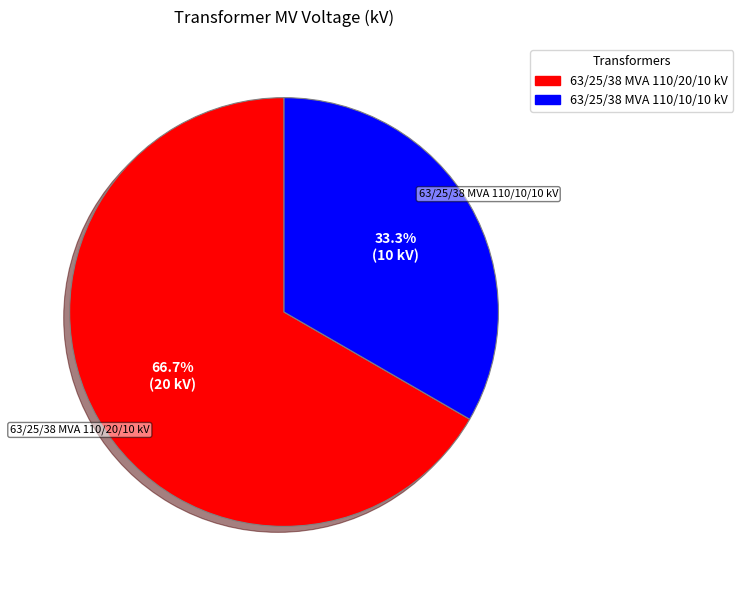

Is the sum of 63/25/38 MVA 110/20/10 kV and 63/25/38 MVA 110/10/10 kV greater than half?

Yes